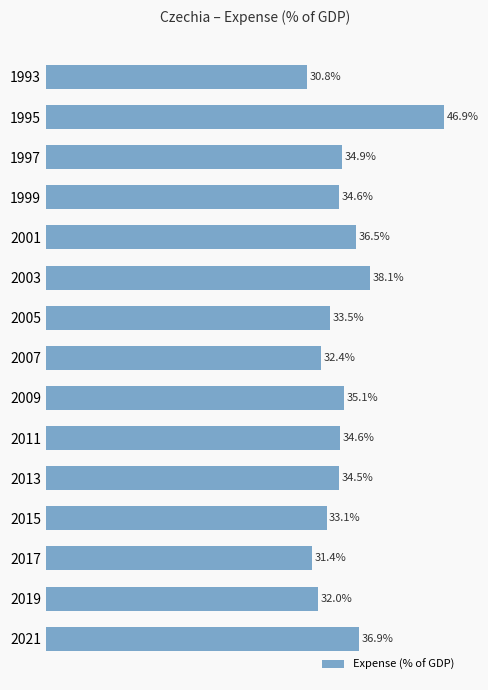

What is the sum of all values?

525.3